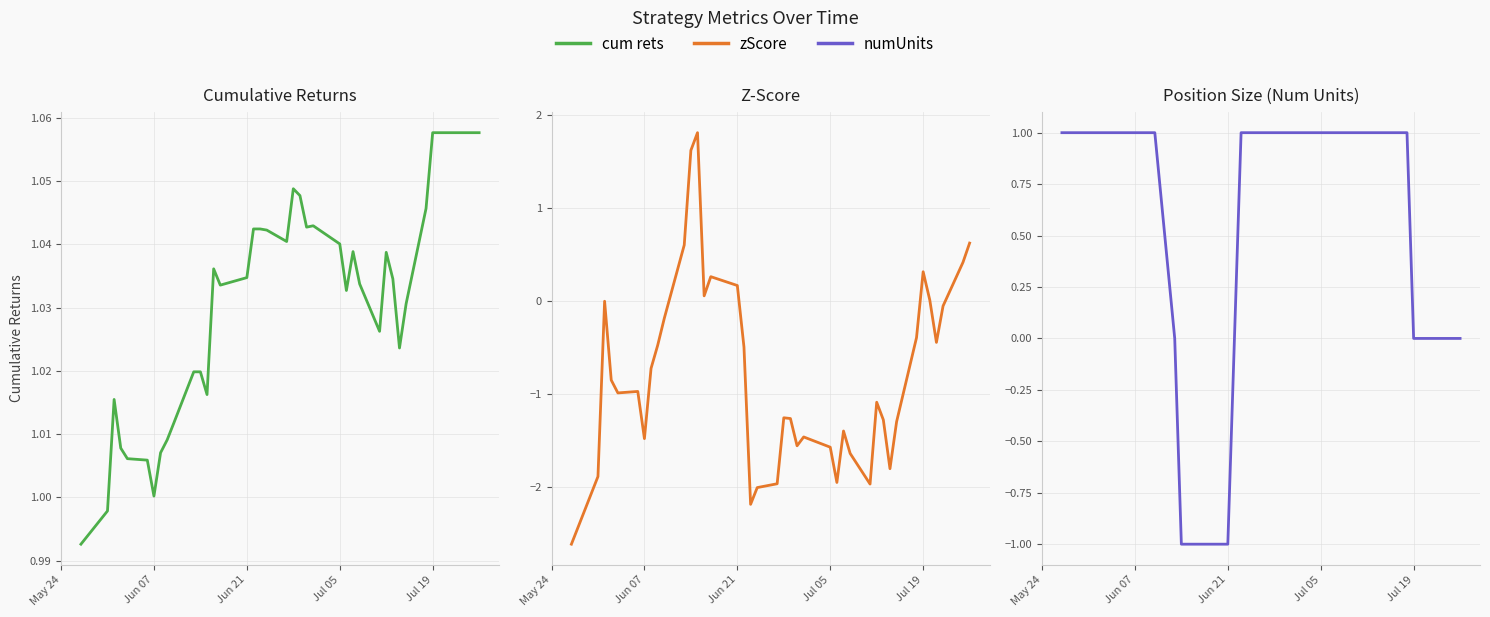

What is the smallest value displayed?

-2.6